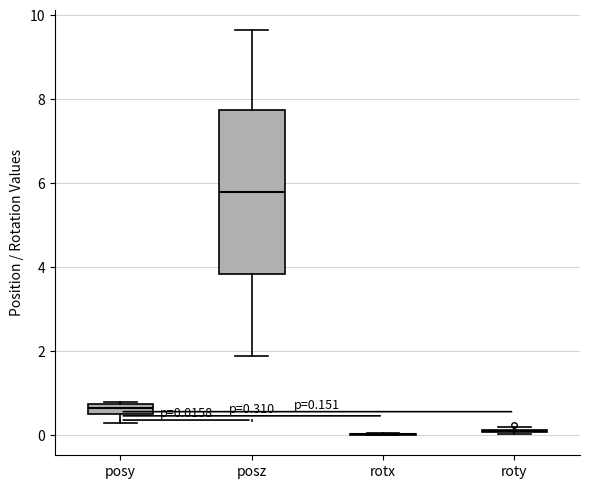

Which box is the tallest, from its lower edge to its upper edge?

posz